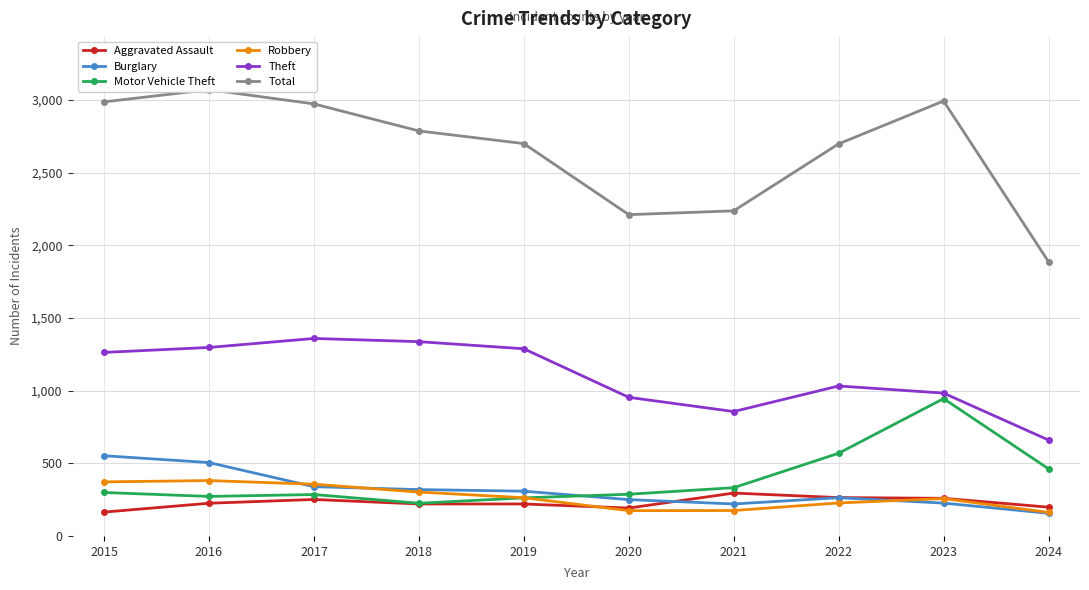

How many lines are shown in the chart?

6